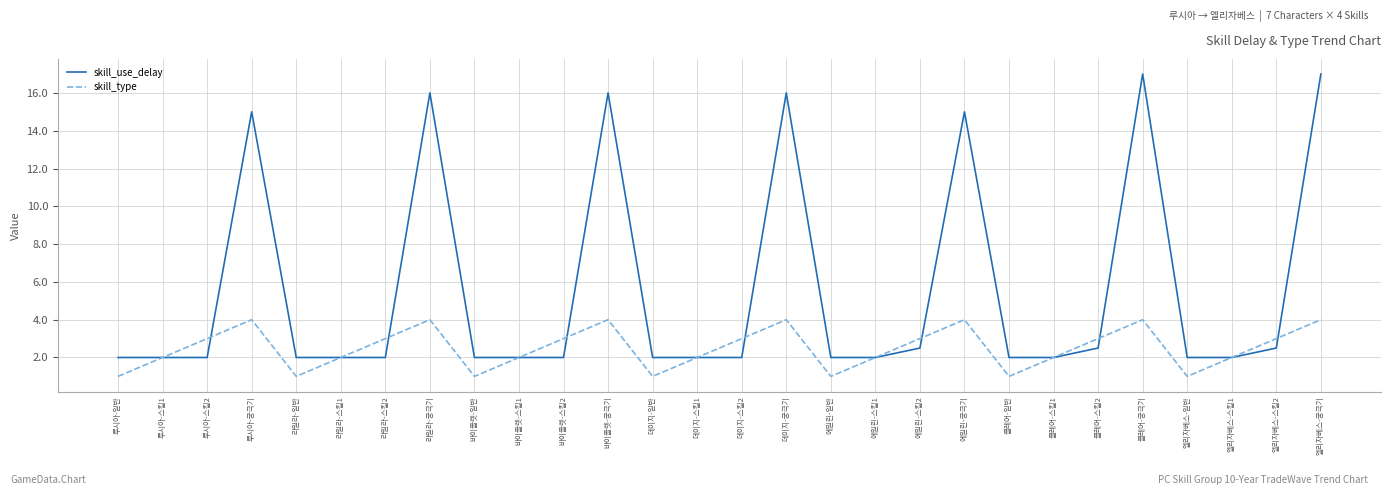

What position from the left is 라일라-궁극기?

8